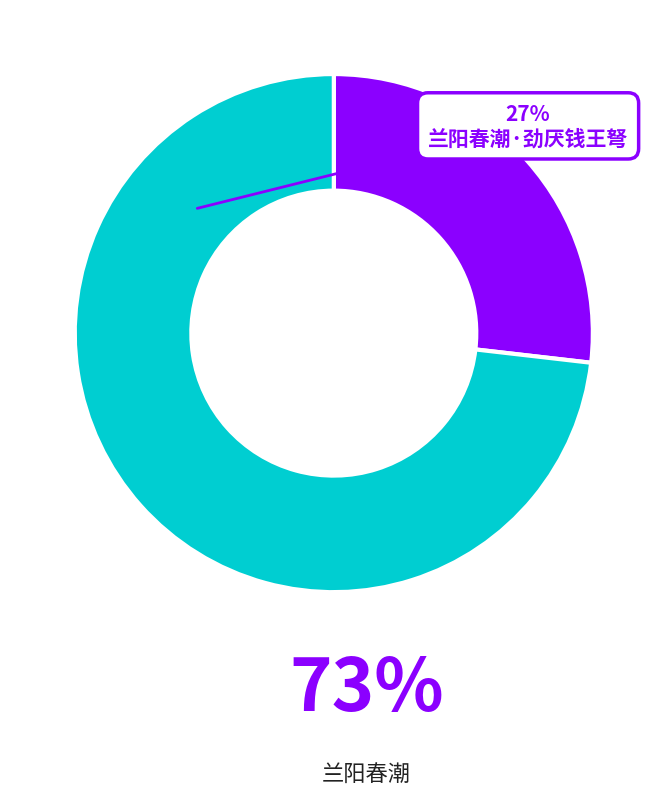

What is the ratio of the value at 兰阳春潮 to the value at 兰阳春潮·劲厌钱王弩?

2.7